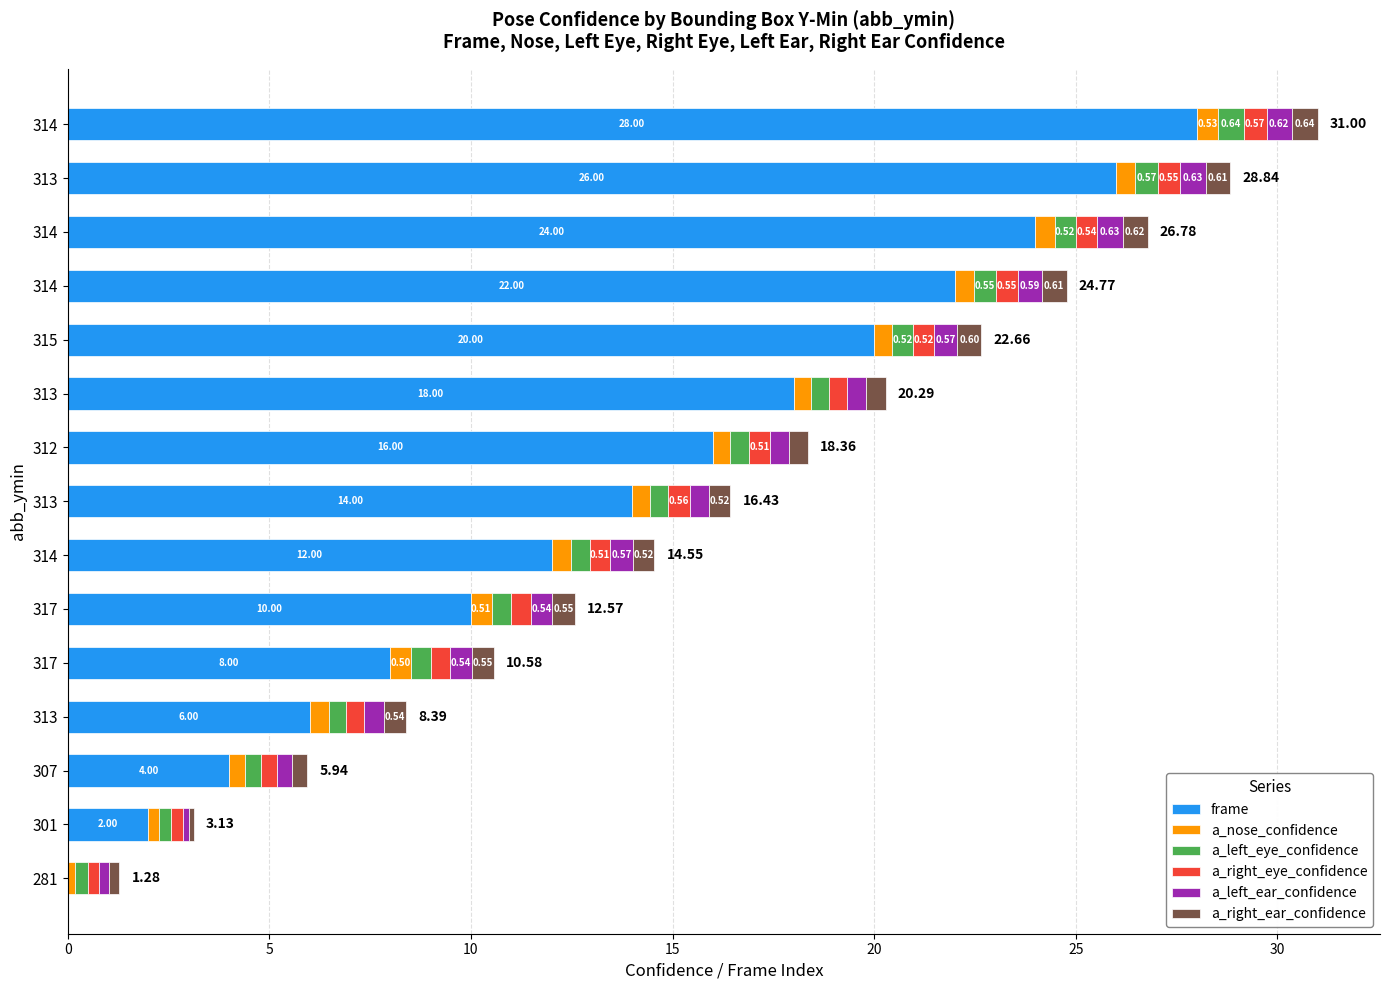

How many data points does each series have?

15